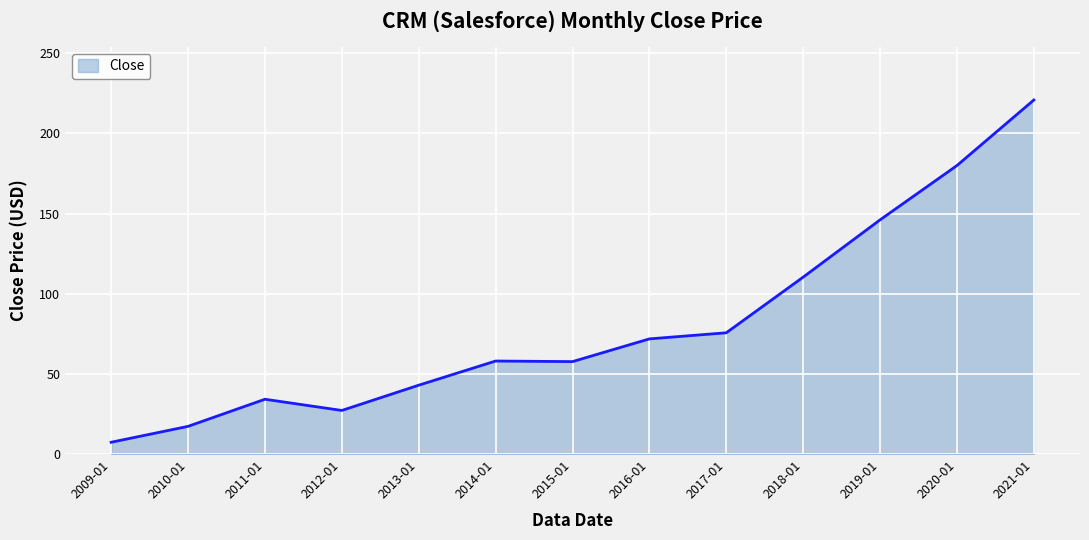

What is the approximate value at 2018-01?

110.3